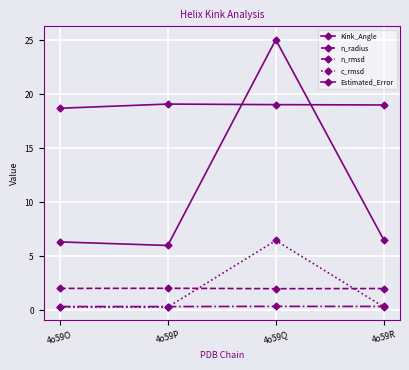

The Estimated_Error series shows 11.0 at 4o59O. True or false?

False